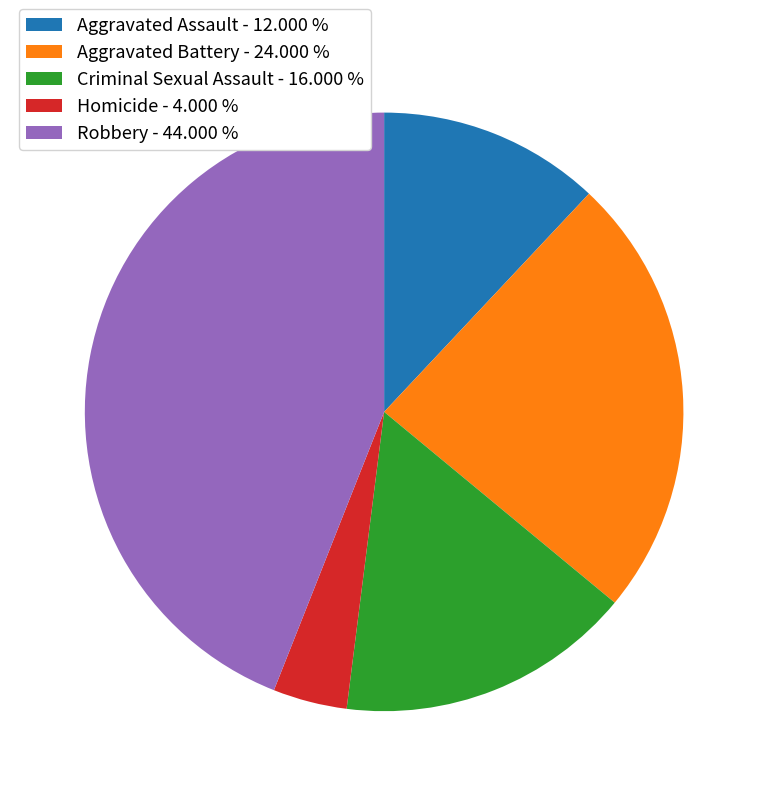

Count the number of slices in the pie.

5